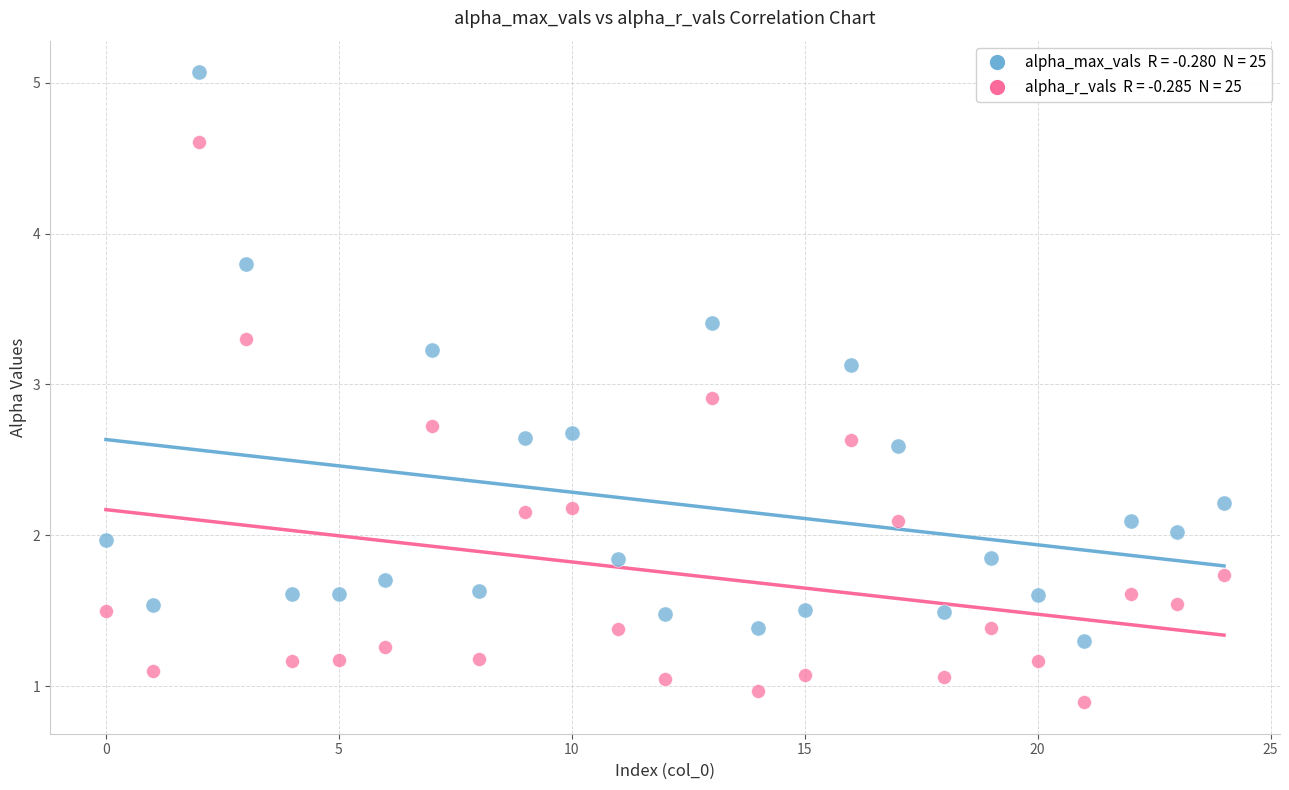

Across all data points, what is the range of Y values (max minus min)?

4.2